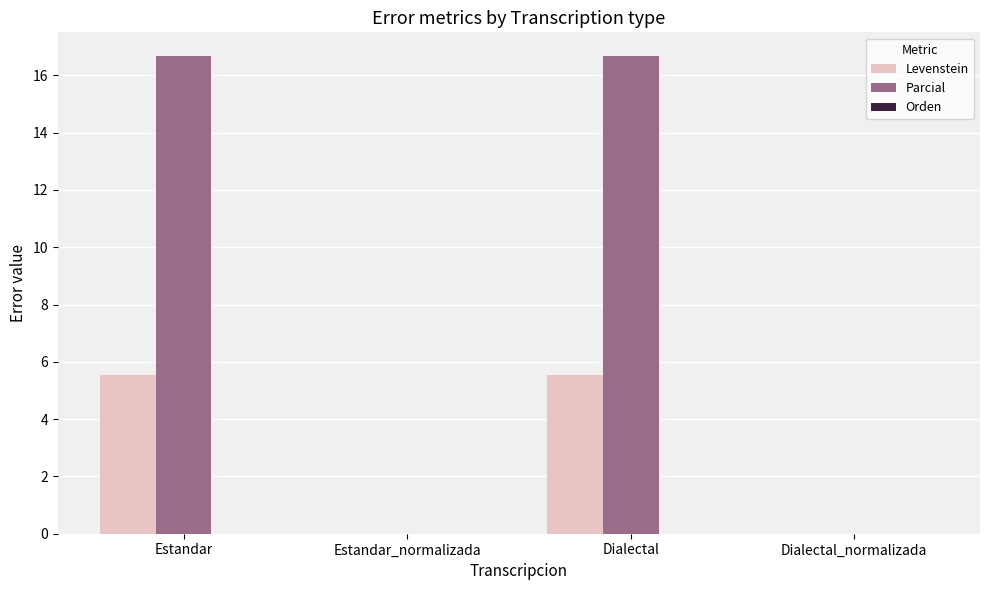

Which series has the widest spread of values?

Parcial